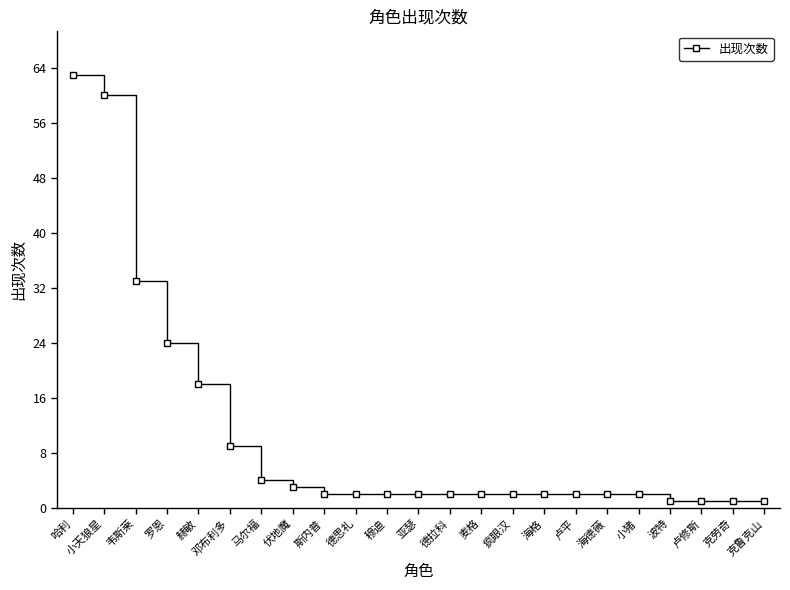

Count the number of data series in this chart.

1